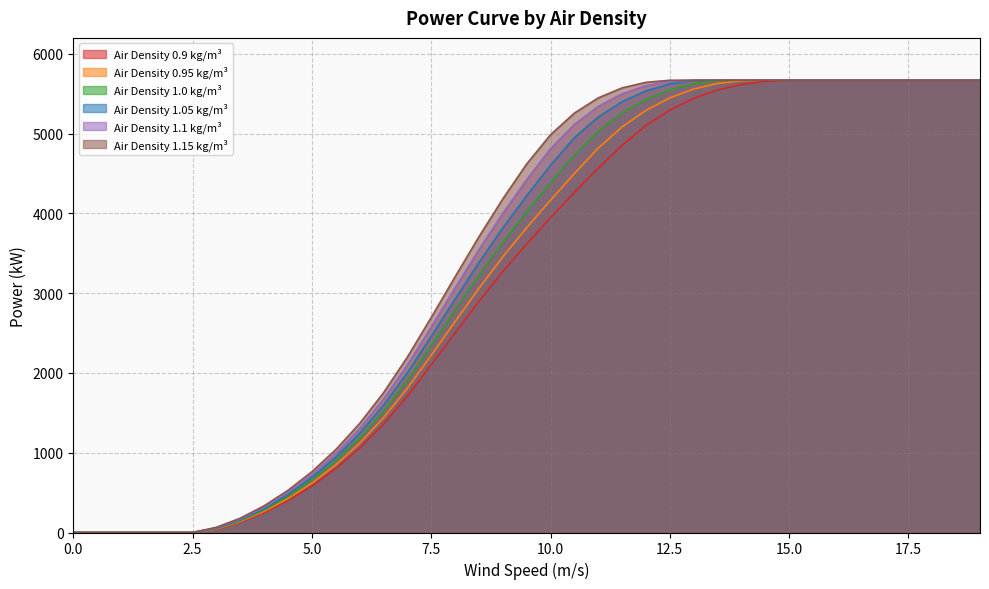

At which label does 1.1 first exceed 4423?

10